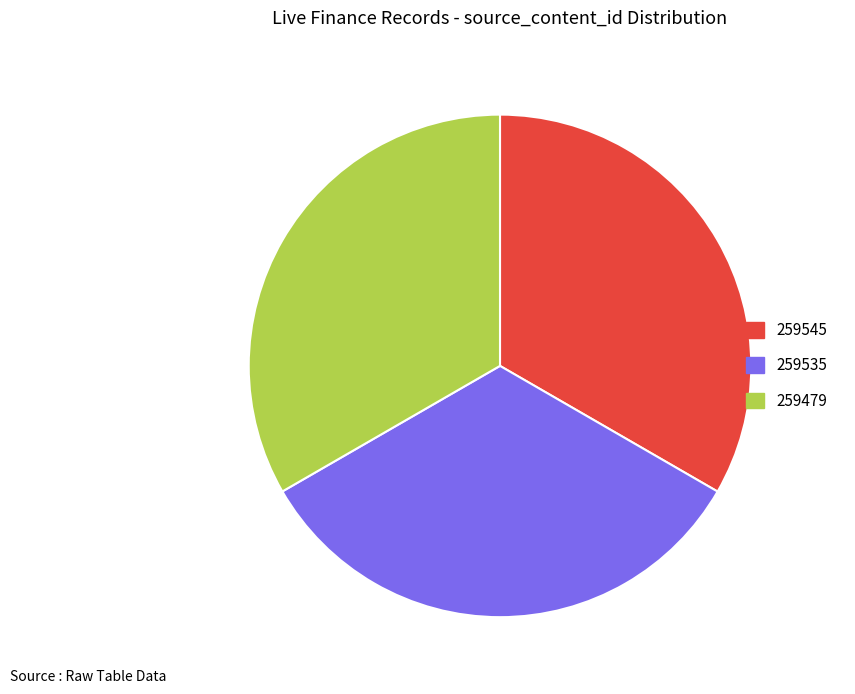

Do 259479 and 259545 together represent more than half of the pie?

Yes